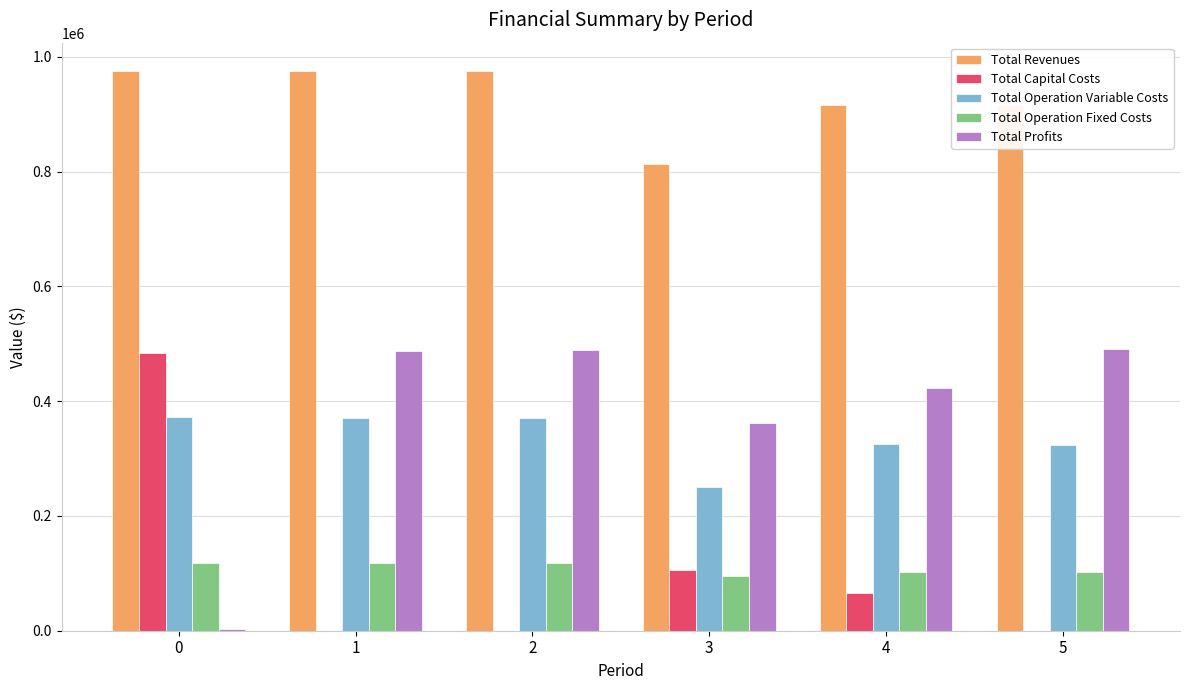

What is the maximum value for Total Profits?

491358.4